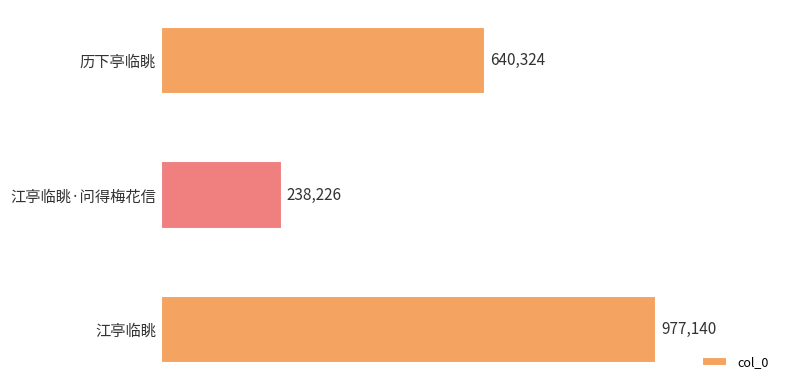

List the labels in order of value, largest first.

江亭临眺, 历下亭临眺, 江亭临眺·问得梅花信